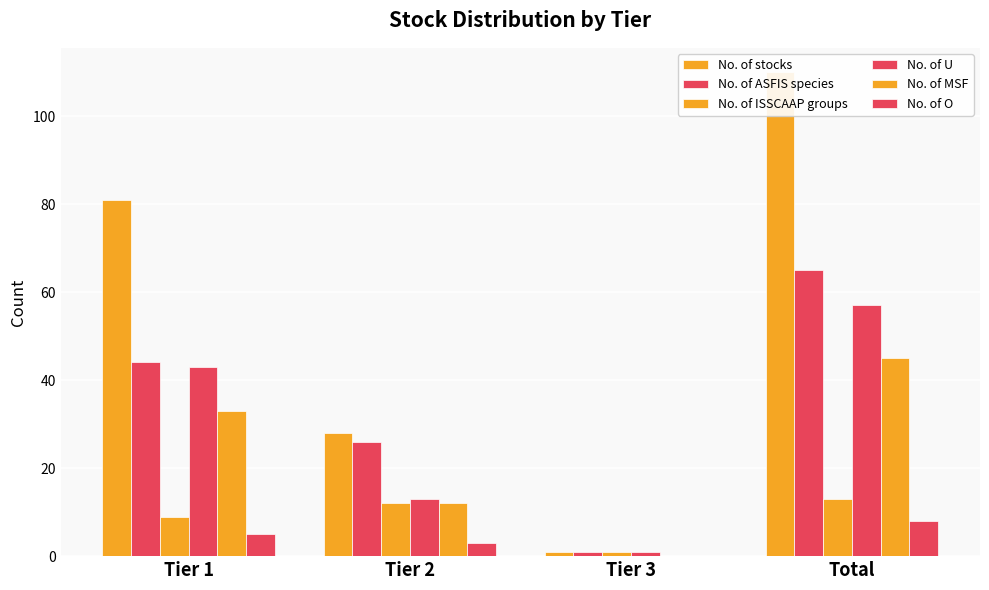

What is the label of the 4th bar from the left?

Total